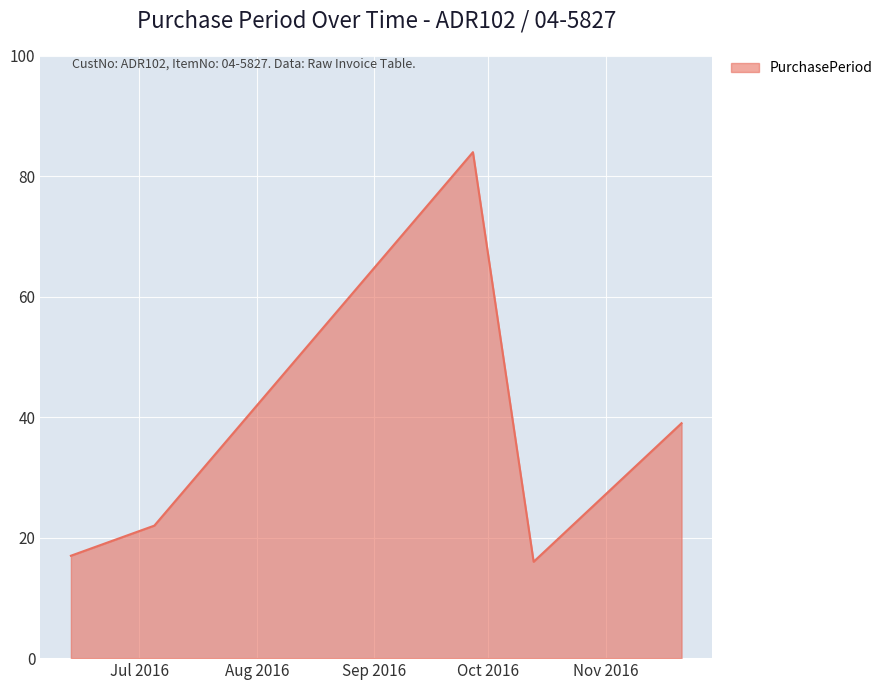

What is the sum of all values?

178